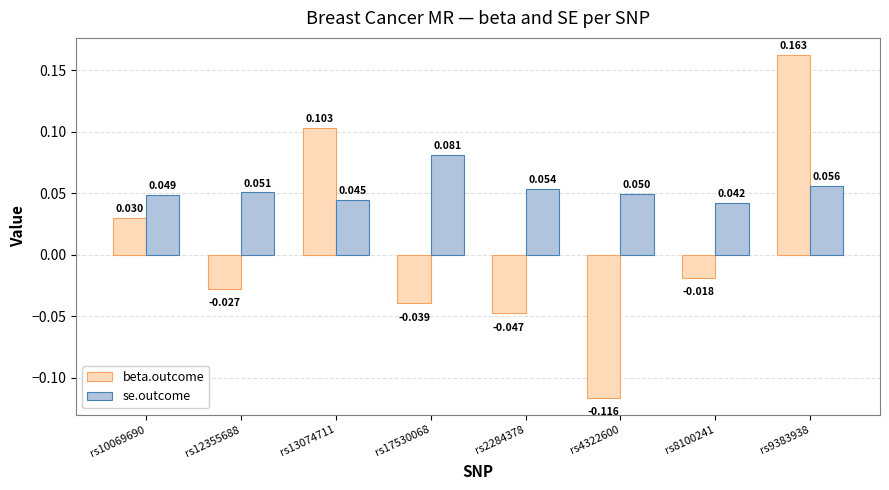

Rank the series by their maximum value, from lowest to highest.

se.outcome, beta.outcome